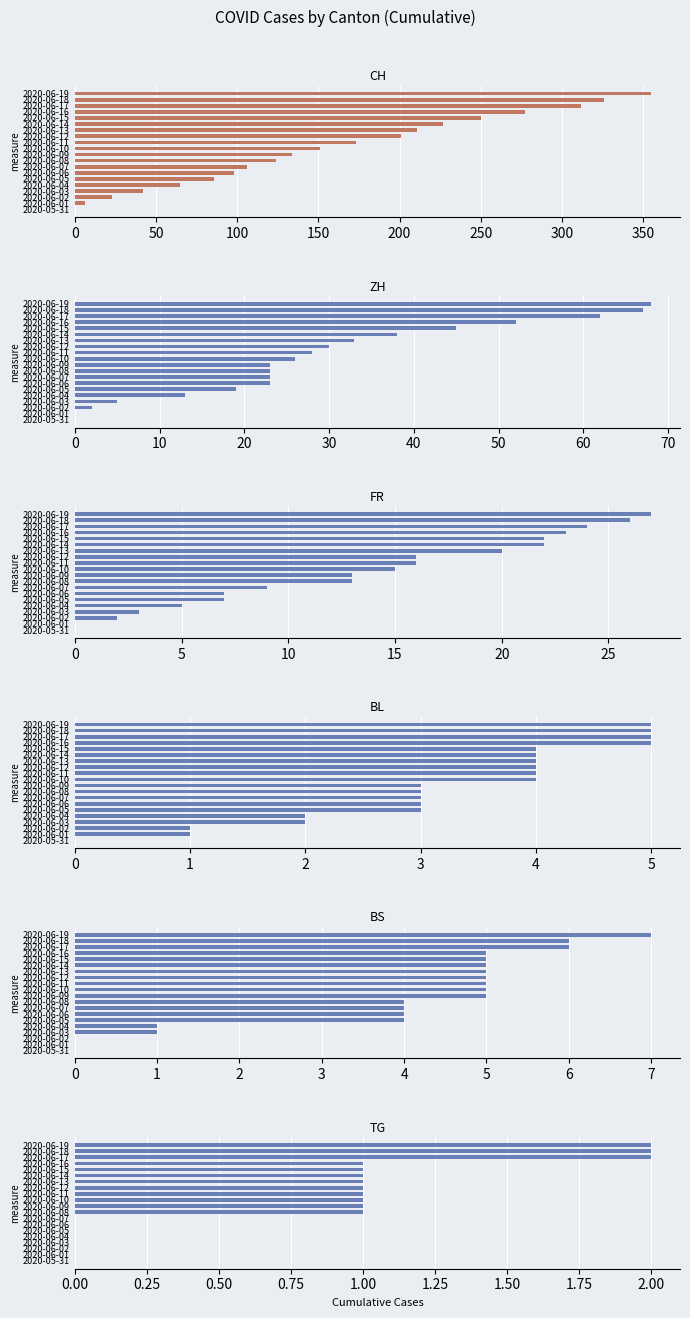

How many data points in TG are above 1?

3